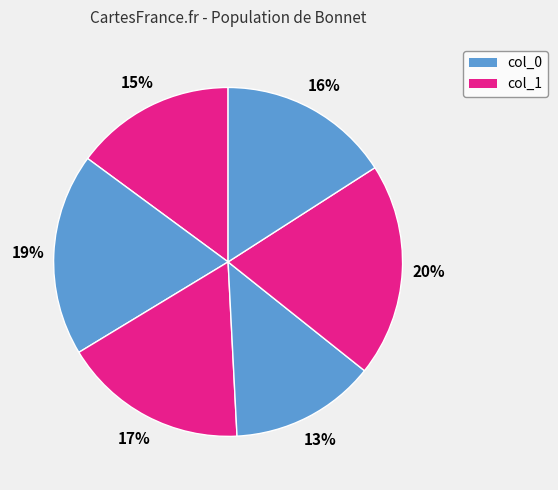

How many slices are in this pie chart?

6